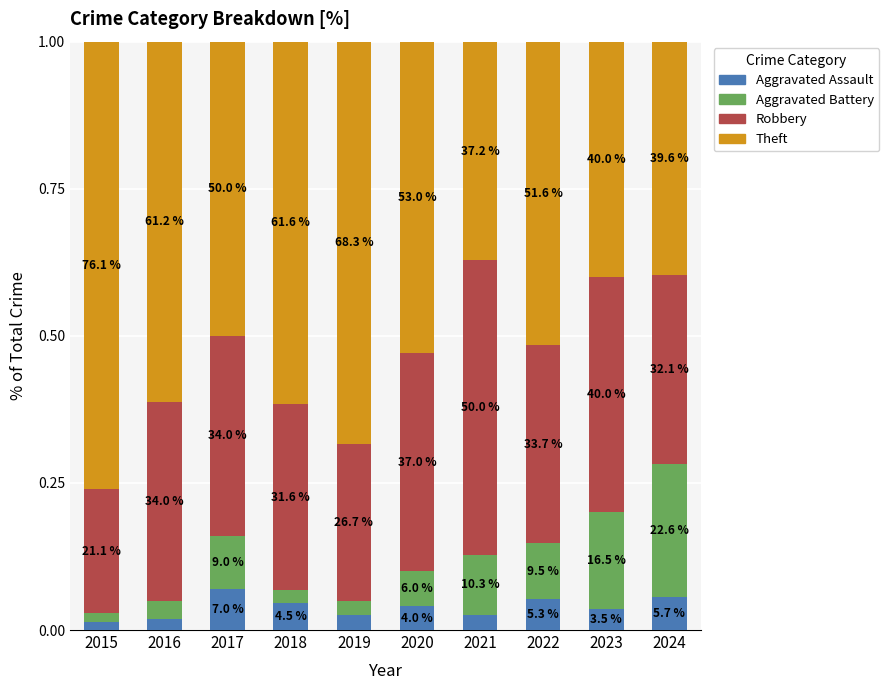

Does the chart contain stacked bars?

Yes